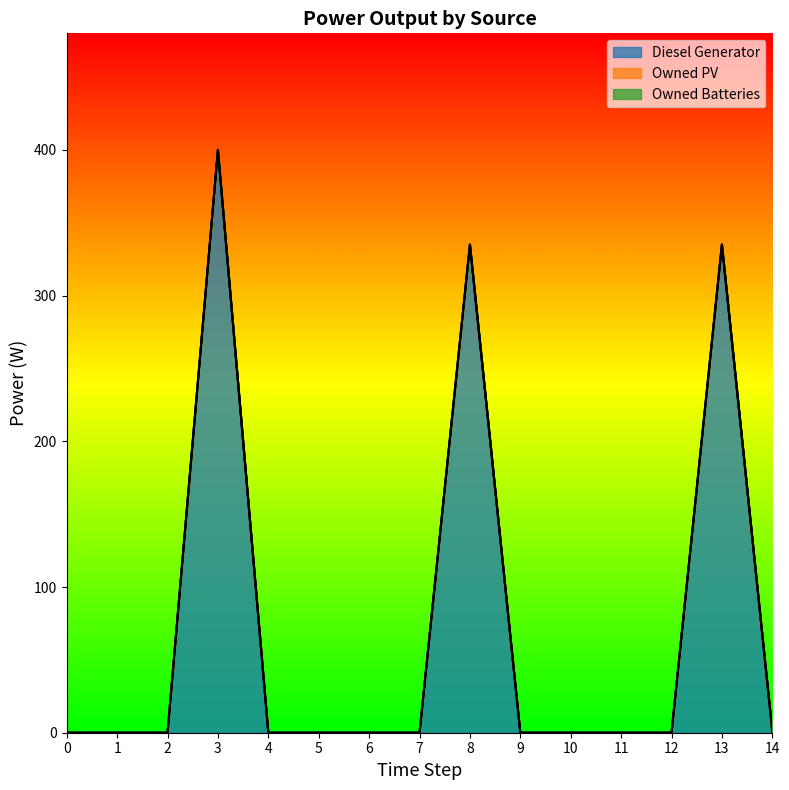

Reading left to right, transcribe all the data shown in this chart.

Diesel Generator: 0=0.0	1=0.0	2=0.0	3=400.0	4=0.0	5=0.0	6=0.0	7=0.0	8=335.0	9=0.0	10=0.0	11=0.0	12=0.0	13=335.0	14=1.0
Owned PV: 0=0.0	1=0.0	2=0.0	3=0.0	4=0.0	5=0.0	6=0.0	7=0.0	8=0.0	9=0.0	10=0.0	11=0.0	12=0.0	13=0.0	14=0.0
Owned Batteries: 0=0.0	1=0.0	2=0.0	3=0.0	4=0.0	5=0.0	6=0.0	7=0.0	8=0.0	9=0.0	10=0.0	11=0.0	12=0.0	13=0.0	14=0.0